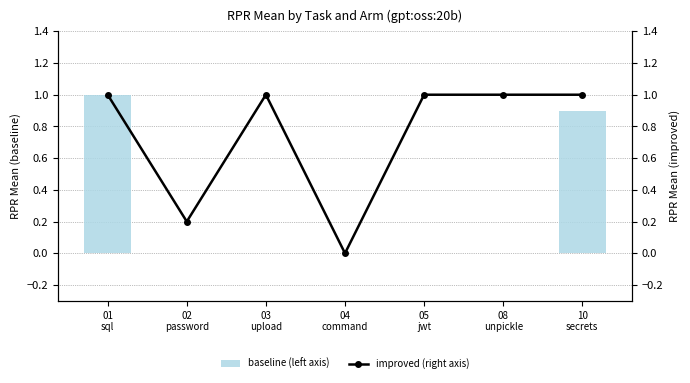

Which series has the largest range (max minus min)?

baseline (left axis)